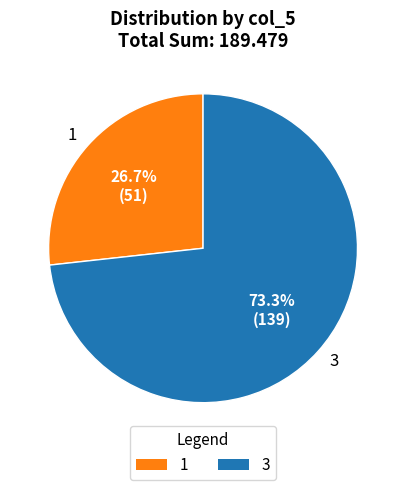

Between 3 and 1, which is larger?

3